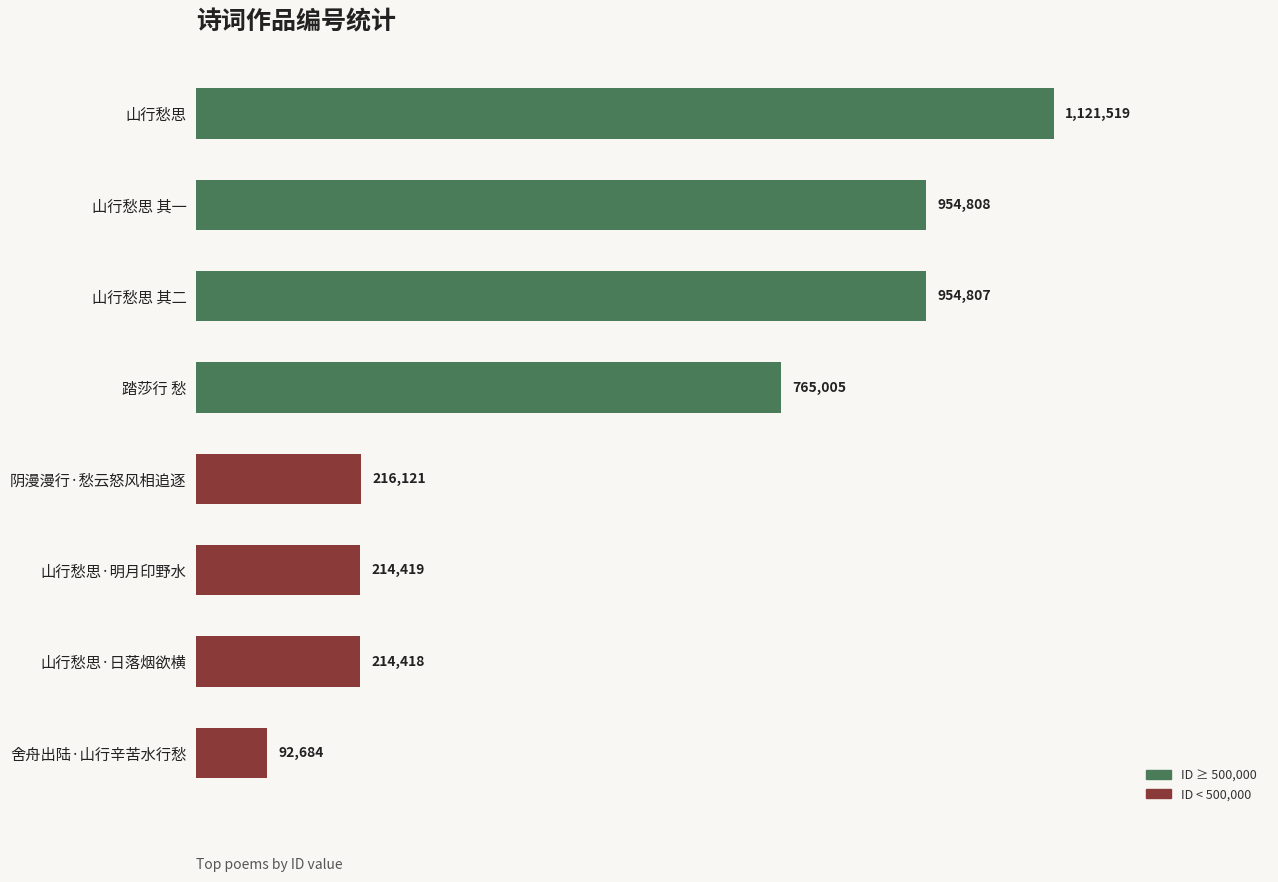

Are the bars horizontal?

Yes